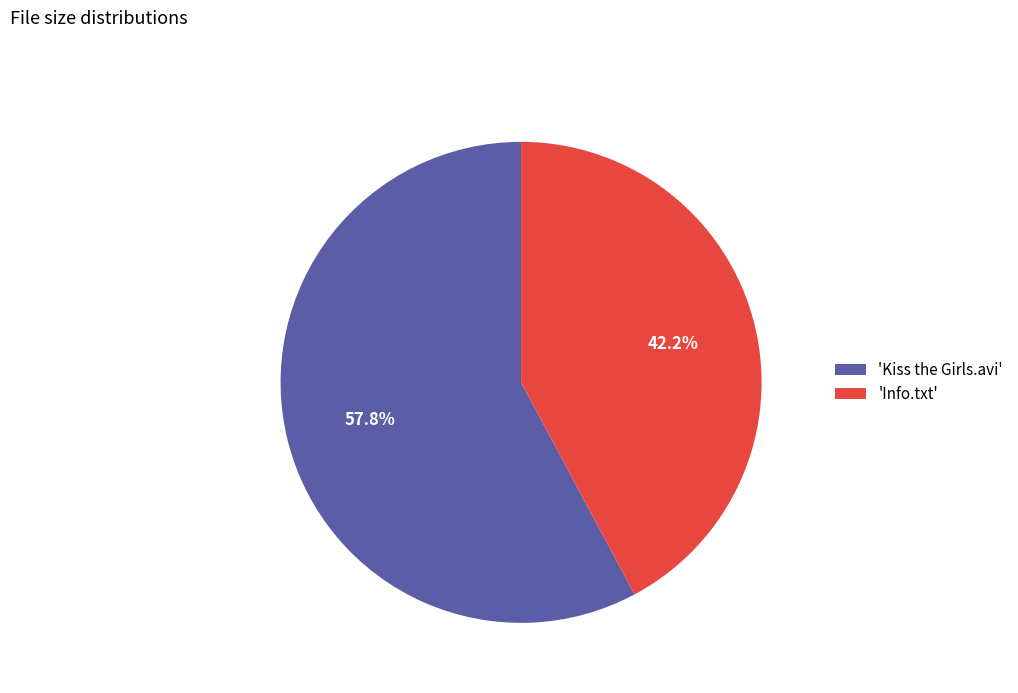

Which has a higher value, 'Info.txt' or 'Kiss the Girls.avi'?

'Kiss the Girls.avi'